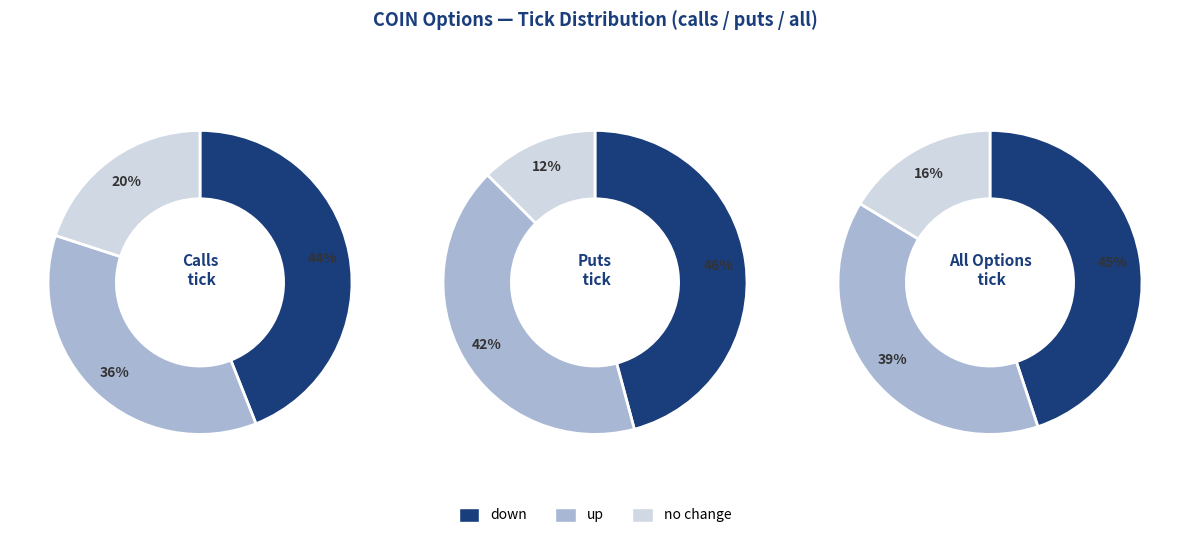

To the nearest percent, what portion does down represent?

46%